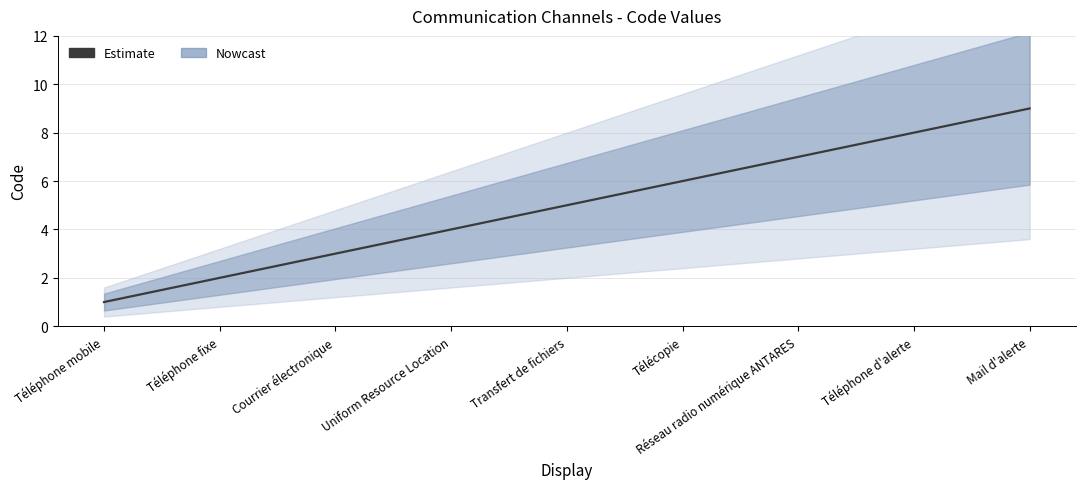

What is the difference between the maximum and minimum values?

8